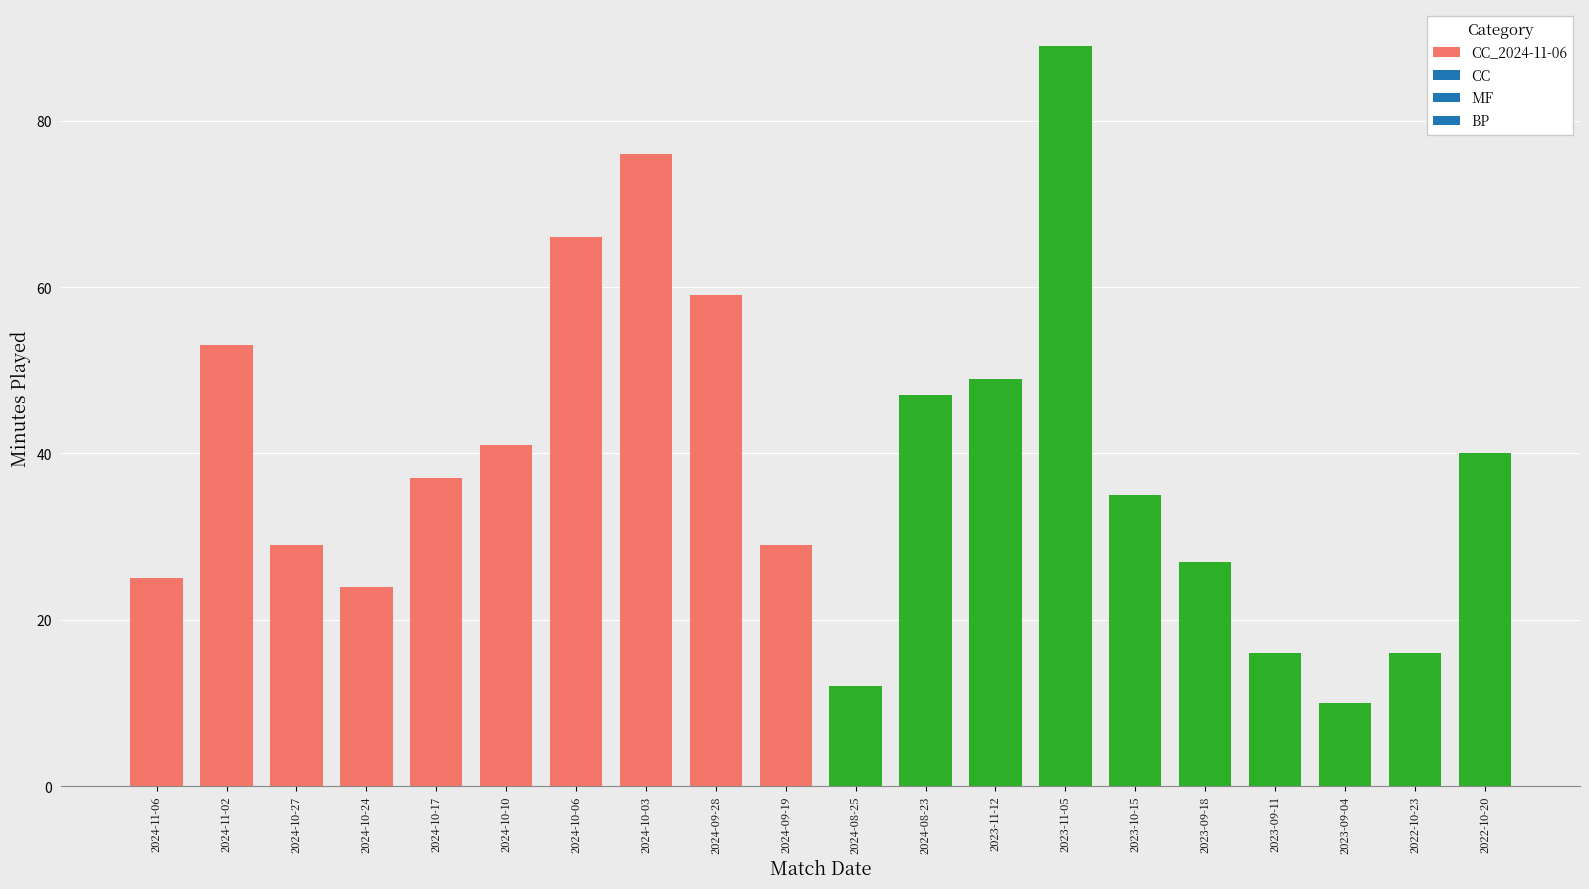

What is the average value?

39